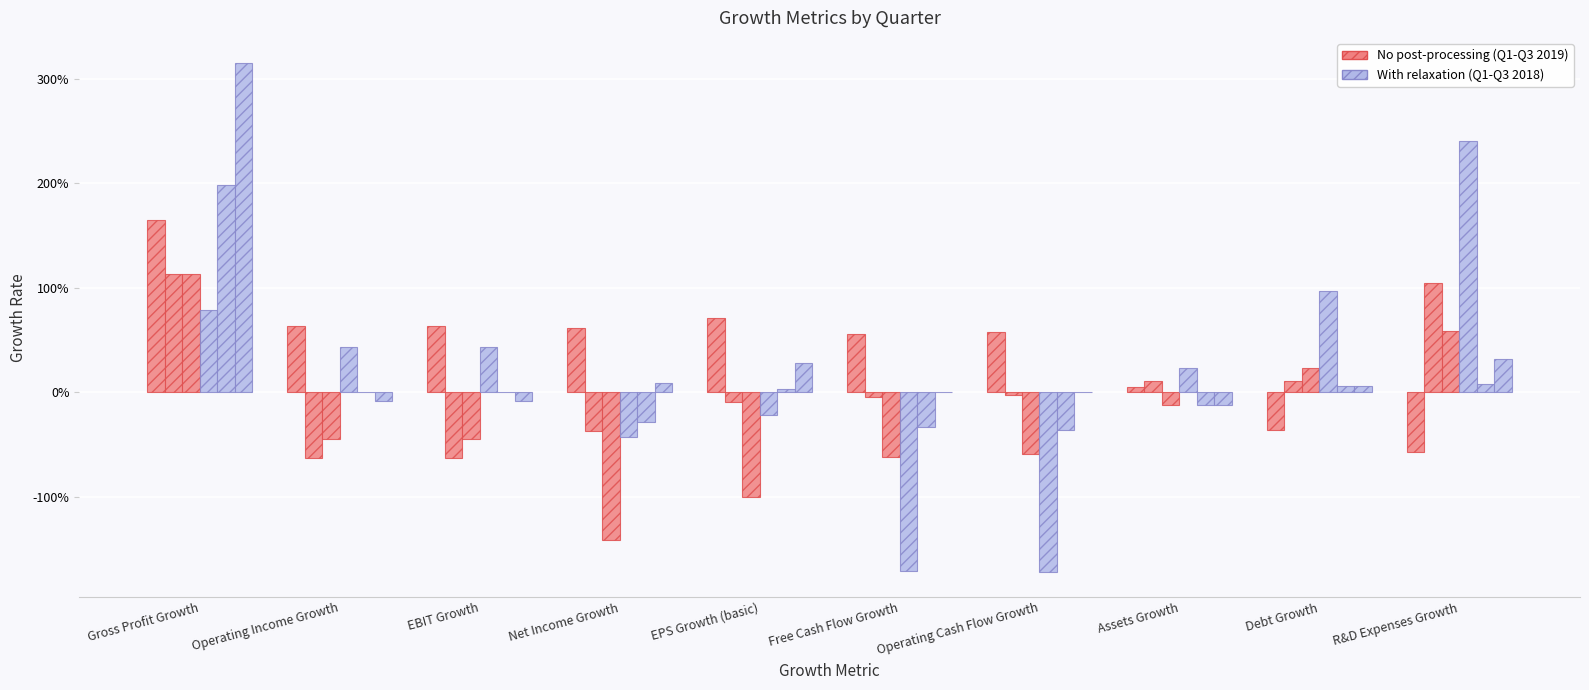

Reading left to right, list all the values displayed in this chart.

2019-09-30: 1.7	0.6	0.6	0.6	0.7	0.6	0.6	0.1	-0.4	-0.6
2019-06-30: 1.1	-0.6	-0.6	-0.4	-0.1	-0.0	-0.0	0.1	0.1	1.0
2019-03-31: 1.1	-0.4	-0.4	-1.4	-1.0	-0.6	-0.6	-0.1	0.2	0.6
2018-09-30: 0.8	0.4	0.4	-0.4	-0.2	-1.7	-1.7	0.2	1.0	2.4
2018-06-30: 2.0	0.0	0.0	-0.3	0.0	-0.3	-0.4	-0.1	0.1	0.1
2018-03-31: 3.1	-0.1	-0.1	0.1	0.3	0.0	0.0	-0.1	0.1	0.3